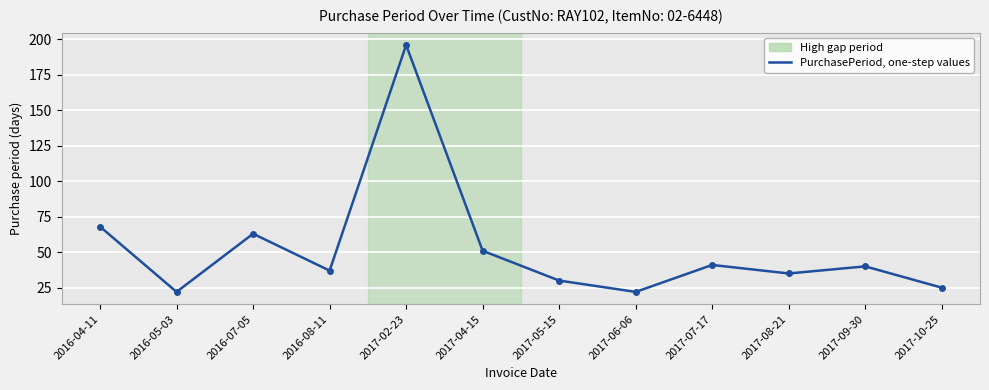

Reading left to right, extract all data points from this chart.

2016-04-11=68	2016-05-03=22	2016-07-05=63	2016-08-11=37	2017-02-23=196	2017-04-15=51	2017-05-15=30	2017-06-06=22	2017-07-17=41	2017-08-21=35	2017-09-30=40	2017-10-25=25